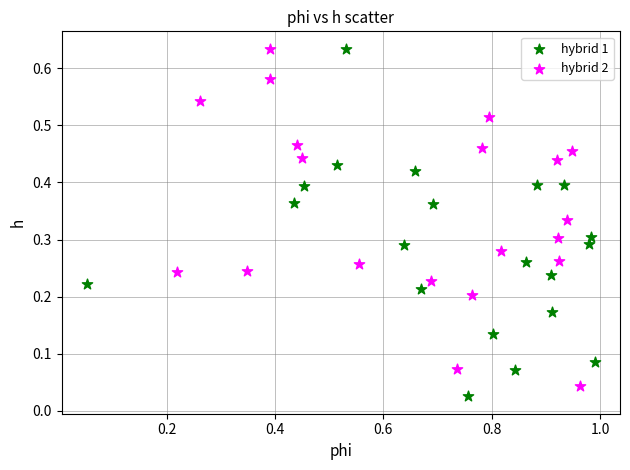

What are all the series names shown in the legend?

hybrid 1, hybrid 2